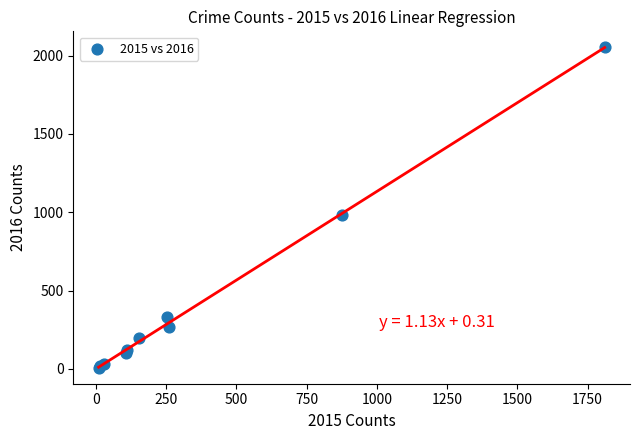

What Y value in the scatter plot is closest to 1030?

984